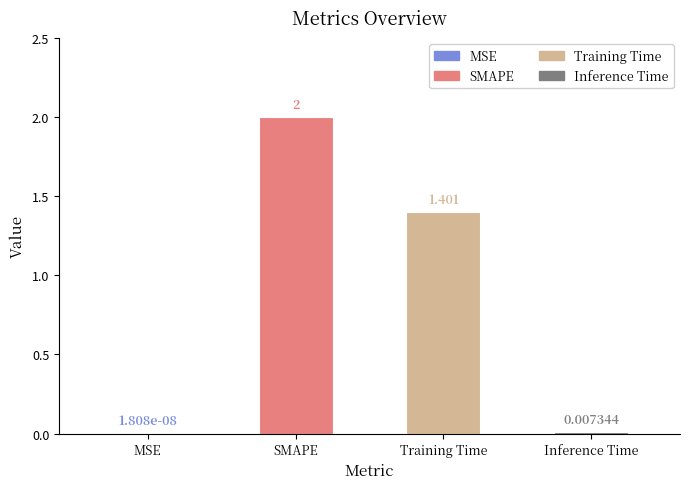

Reading left to right, extract all data points from this chart.

0.0	2.0	1.4	0.0